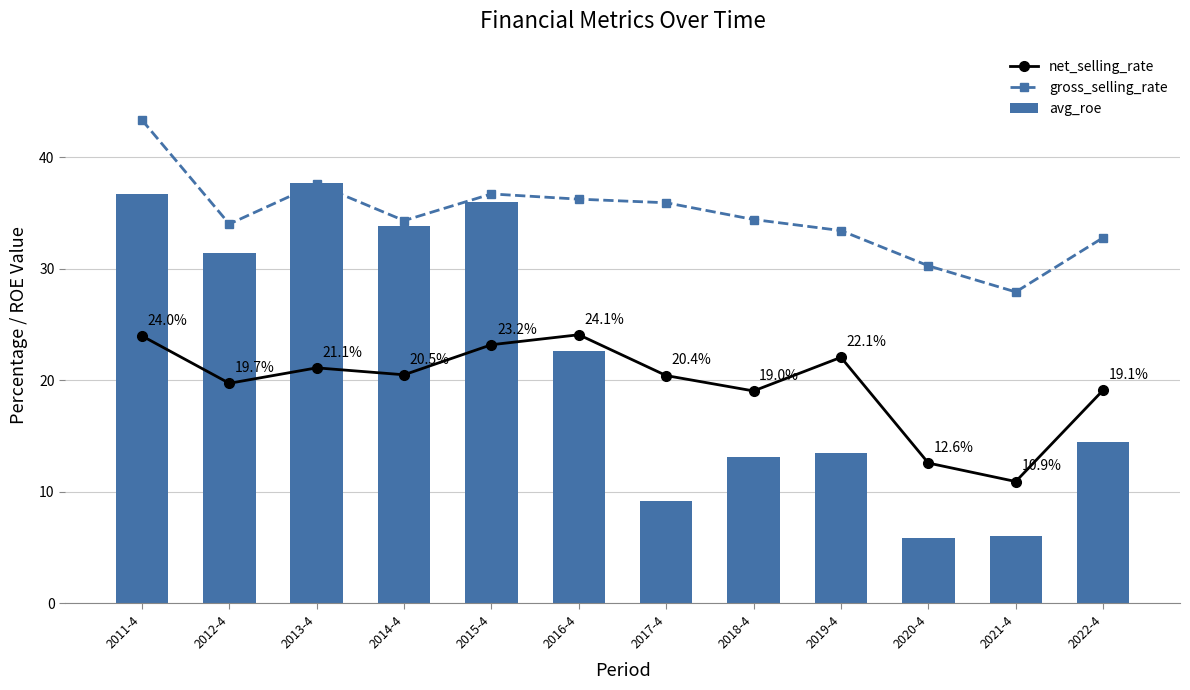

Reading left to right, transcribe all the data shown in this chart.

net_selling_rate: 2011-4=24.0	2012-4=19.7	2013-4=21.1	2014-4=20.5	2015-4=23.2	2016-4=24.1	2017-4=20.4	2018-4=19.0	2019-4=22.1	2020-4=12.6	2021-4=10.9	2022-4=19.1
gross_selling_rate: 2011-4=43.3	2012-4=34.0	2013-4=37.6	2014-4=34.3	2015-4=36.7	2016-4=36.2	2017-4=35.9	2018-4=34.4	2019-4=33.4	2020-4=30.3	2021-4=27.9	2022-4=32.8
avg_roe: 2011-4=36.7	2012-4=31.4	2013-4=37.6	2014-4=33.8	2015-4=36.0	2016-4=22.6	2017-4=9.2	2018-4=13.1	2019-4=13.5	2020-4=5.9	2021-4=6.0	2022-4=14.4